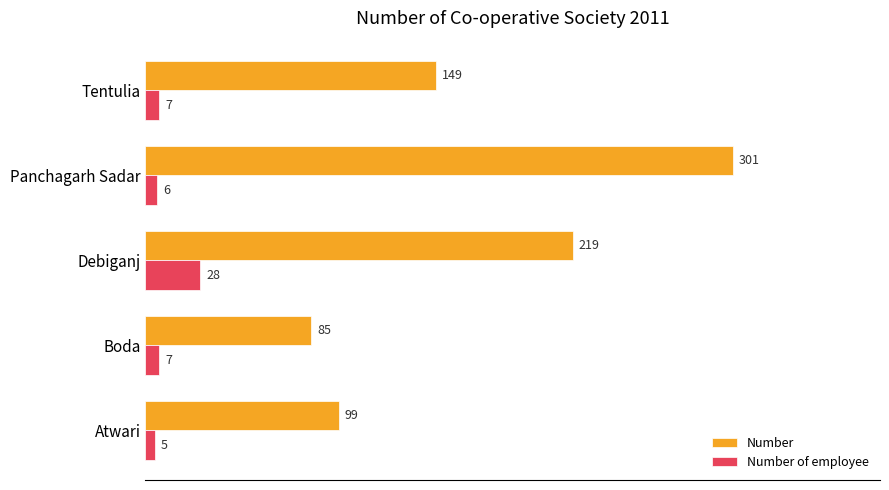

What is the highest value of the Number series?

301